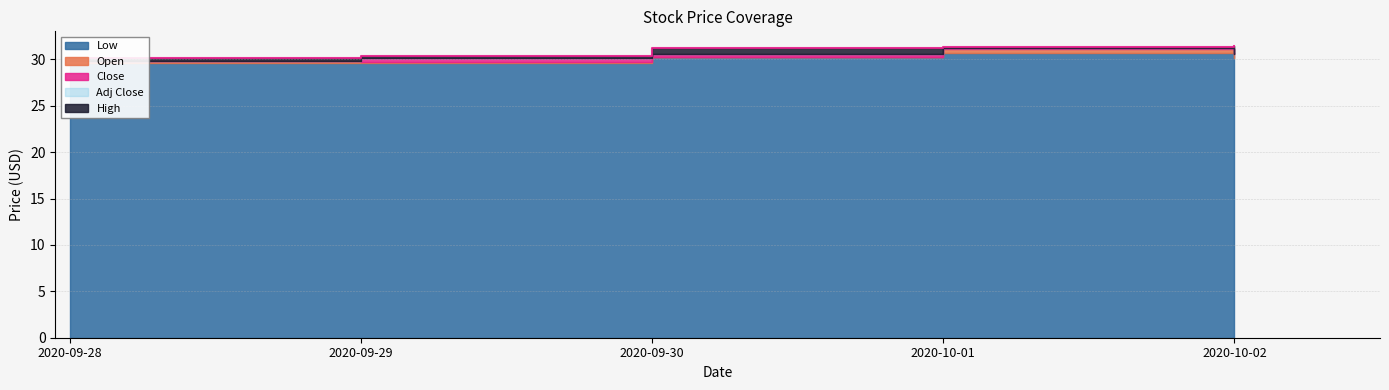

True or false: Adj Close has a value of 13.1 at 2020-09-29.

False